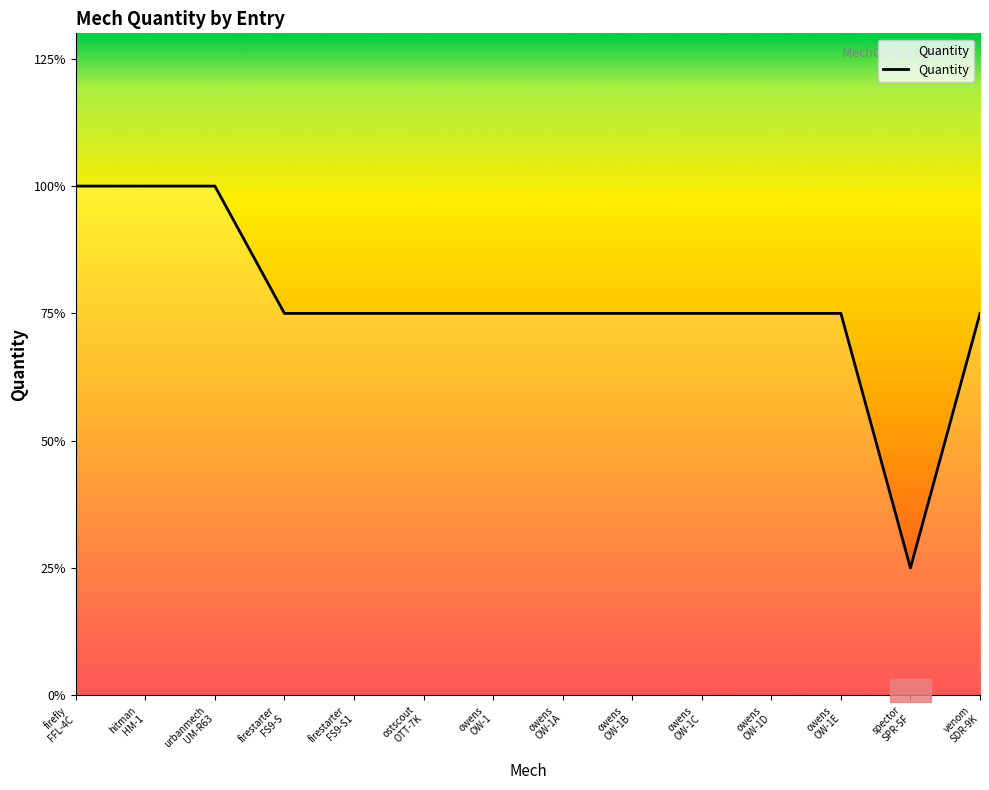

How many points are lower than both their immediate neighbors (excluding endpoints)?

1